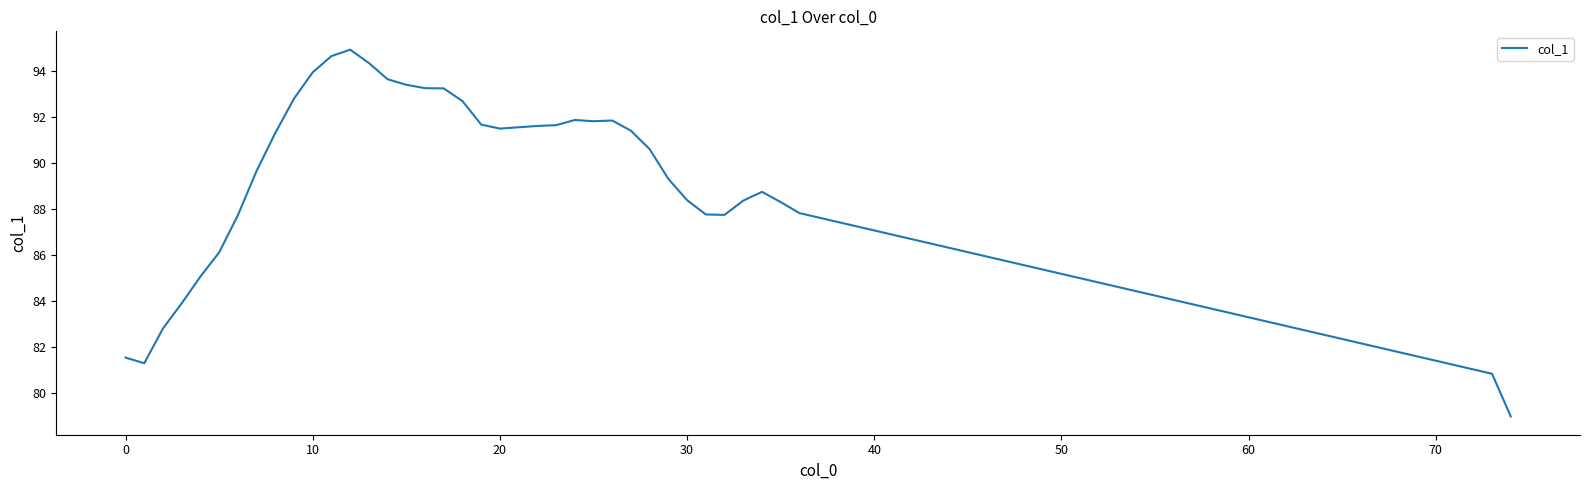

What is the minimum value shown in the chart?

79.0